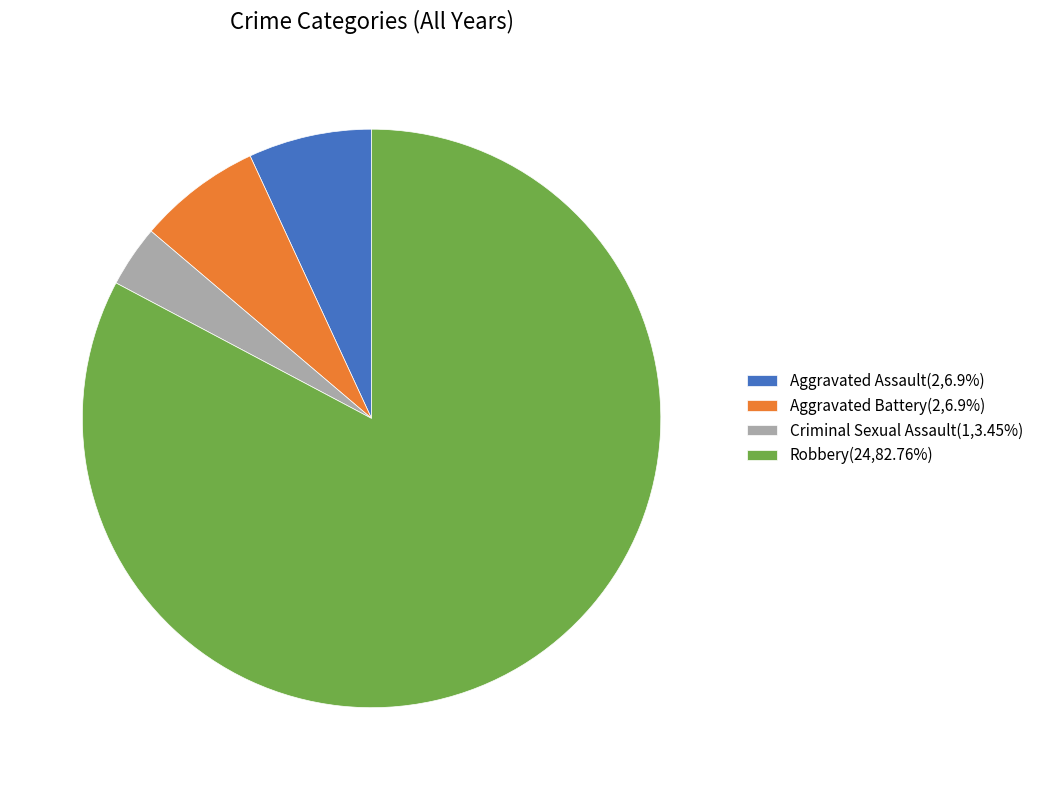

Do Aggravated Battery(2,6.9%) and Aggravated Assault(2,6.9%) together represent more than half of the pie?

No